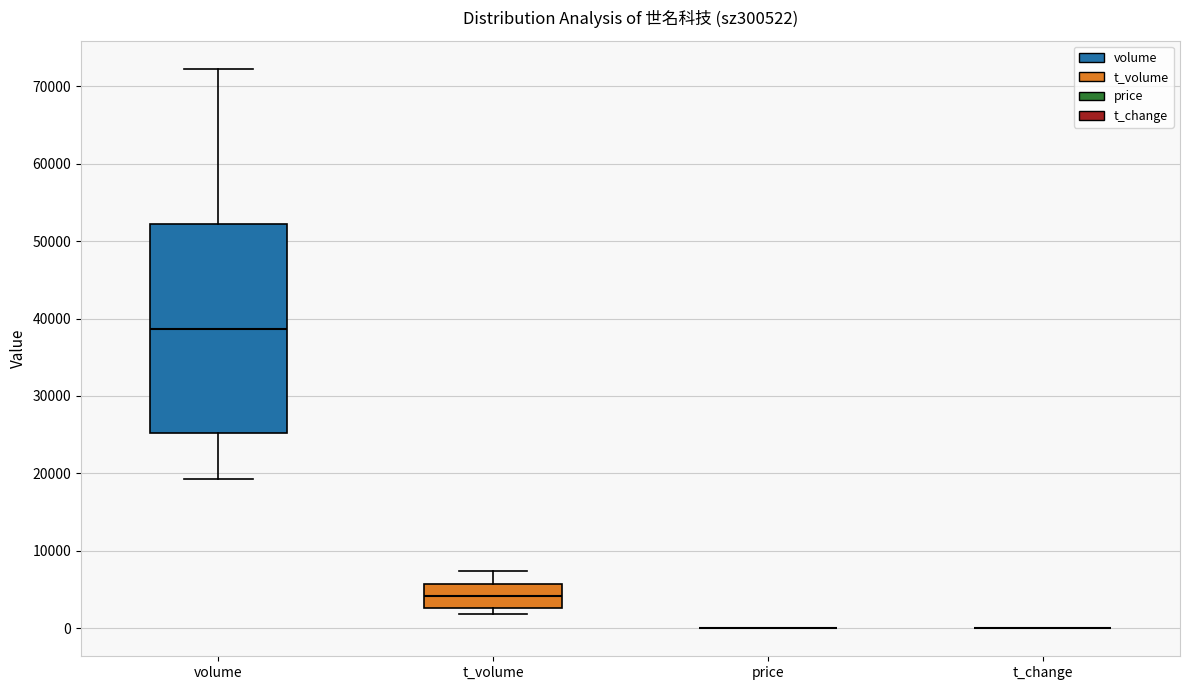

Reading left to right, read every box against the y-axis: the position of its median line, the range the box covers, and the ends of its whiskers. The values are not printed on the chart, so give them approximately, as read against the axis.

volume: median 39000, box 25000 to 52000, whiskers 19000 to 72000
t_volume: median 4000, box 3000 to 6000, whiskers 2000 to 7000
price: box collapsed to a line at 0, whiskers 0 to 0
t_change: box collapsed to a line at 0, whiskers 0 to 0